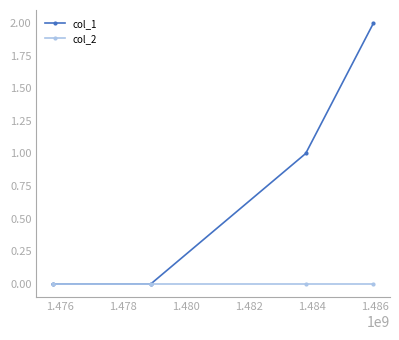

Which series has the largest total across all categories?

col_1